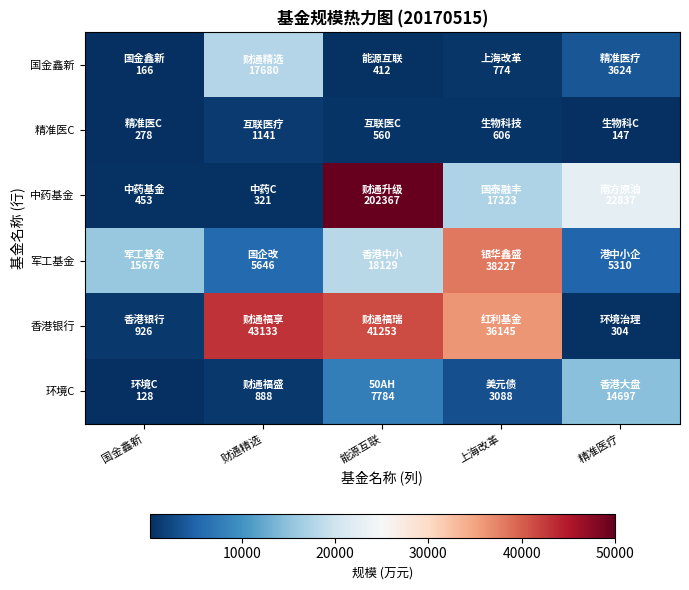

Which has a higher value, 精准医疗 or 上海改革?

精准医疗